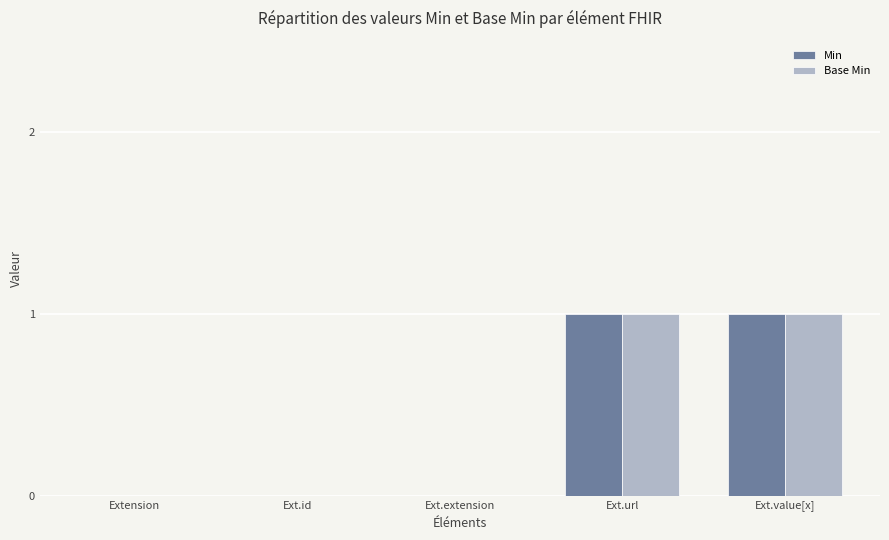

What are all the series names shown in the legend?

Min, Base Min